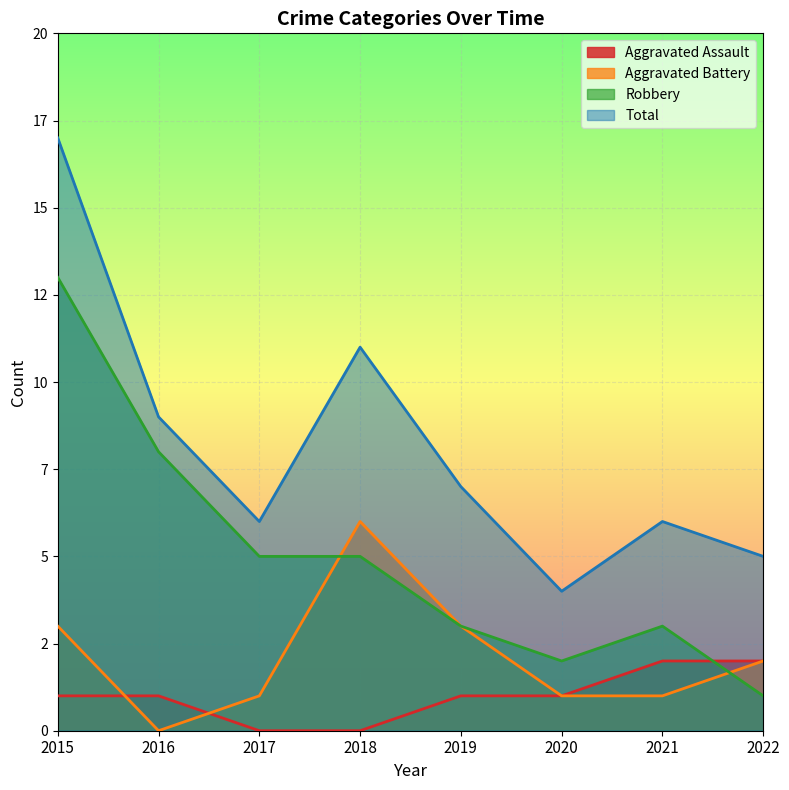

What is the sum of all Robbery values?

40